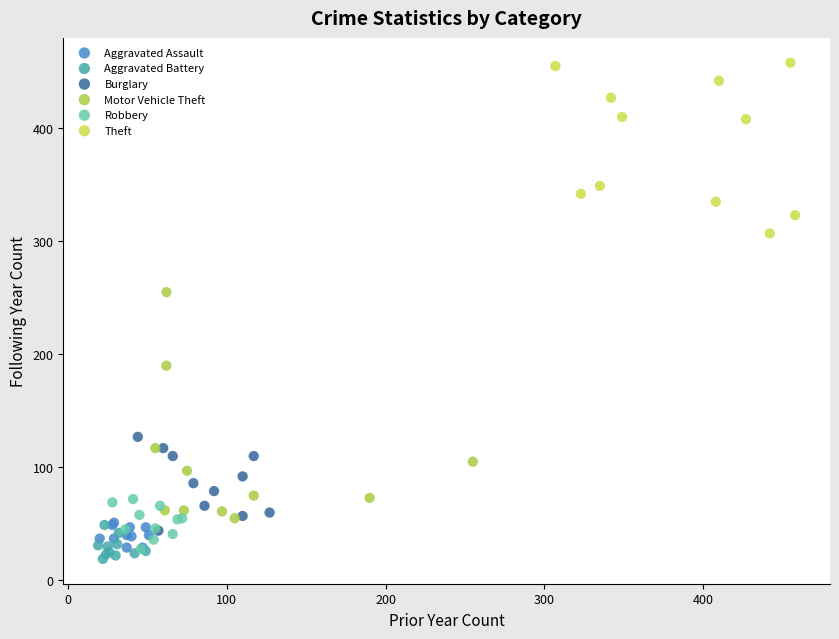

Which series reaches the maximum Y coordinate?

Theft